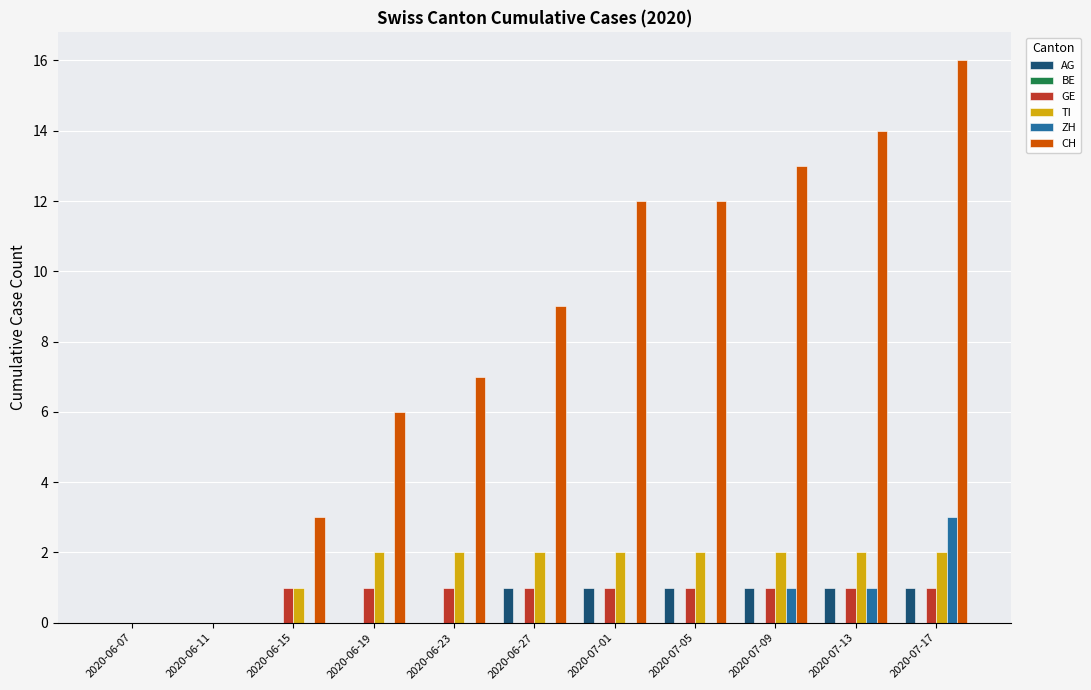

Is it true that AG equals 1 at 2020-07-17?

True